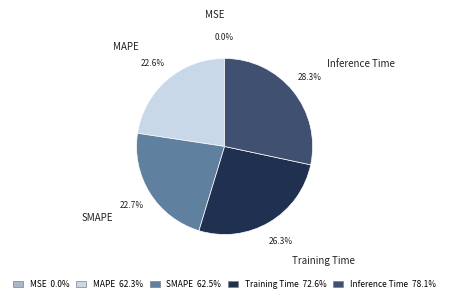

Is SMAPE the majority of the pie?

No